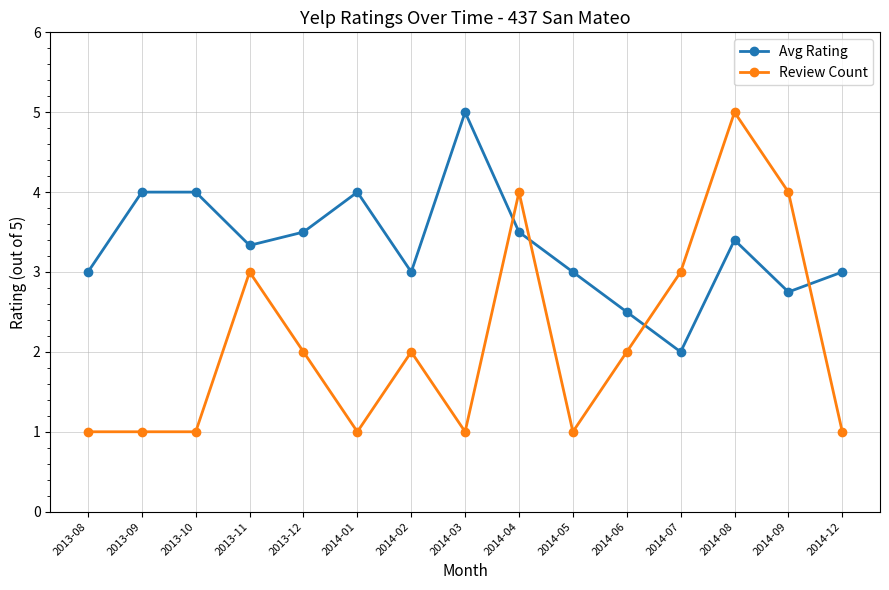

Is it true that Avg Rating equals 3.0 at 2014-05?

True